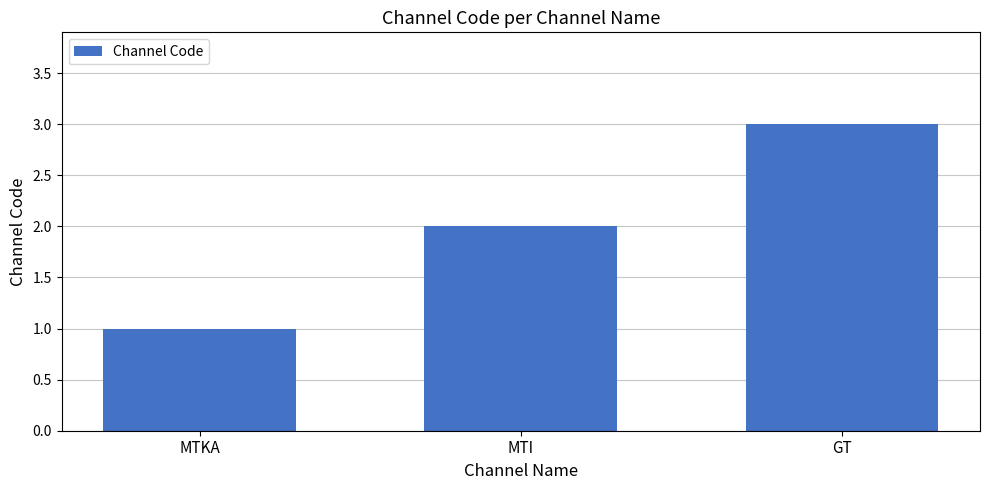

What is the value of the 2nd bar from the left?

2